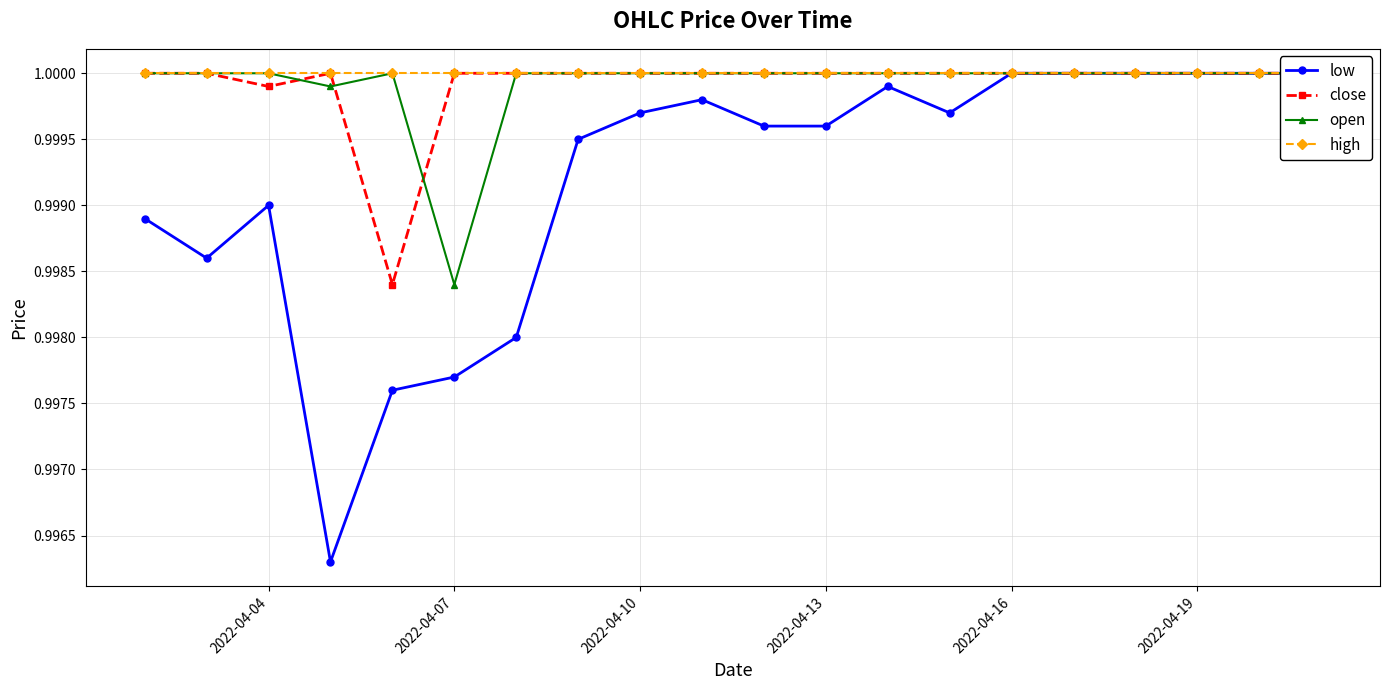

True or false: close has a value of 0.3 at 2022-04-07.

False